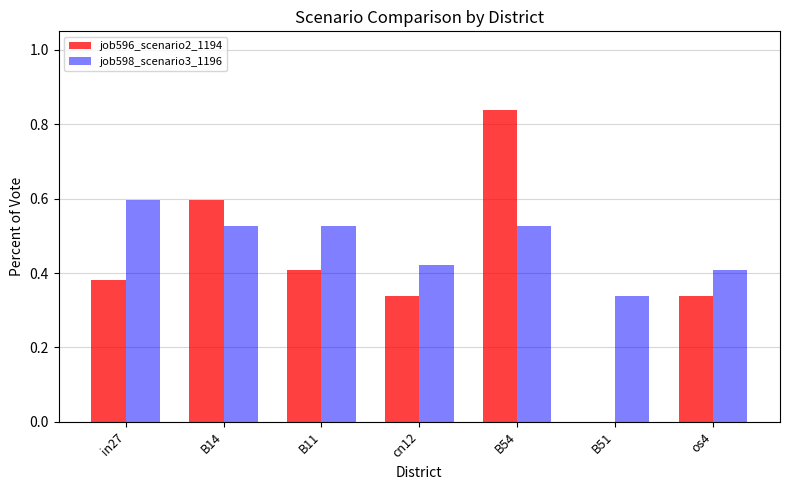

Is it true that job596_scenario2_1194 equals 0.5 at os4?

False